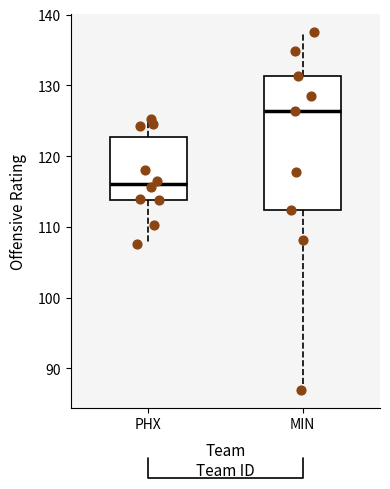

Reading left to right, transcribe this box plot: for each box, give where its median line is, the range the box spans, and where its two whiskers end, as read against the y-axis. The values are not printed on the chart, so give them approximately, as read against the axis.

PHX: median 116, box 114 to 123, whiskers 108 to 125
MIN: median 126, box 112 to 131, whiskers 87 to 138